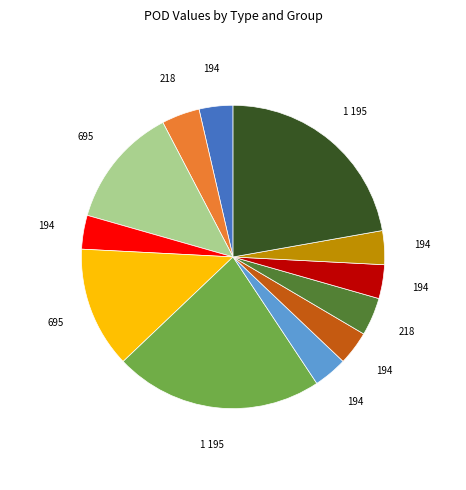

Is there any slice that represents more than half of the pie?

No